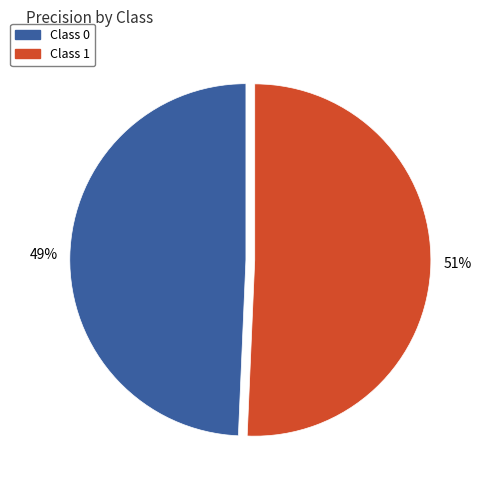

Is there a majority slice in this chart?

Yes